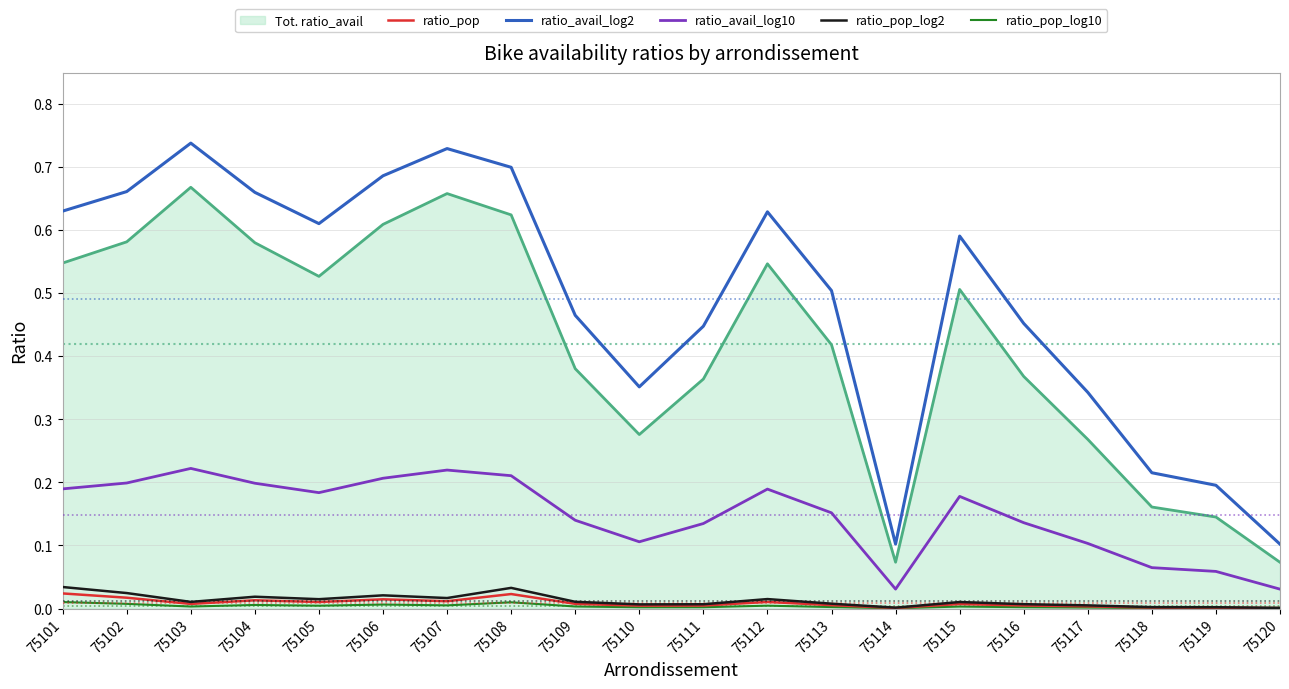

How many interior local valleys does the ratio_avail_log2 series have?

3